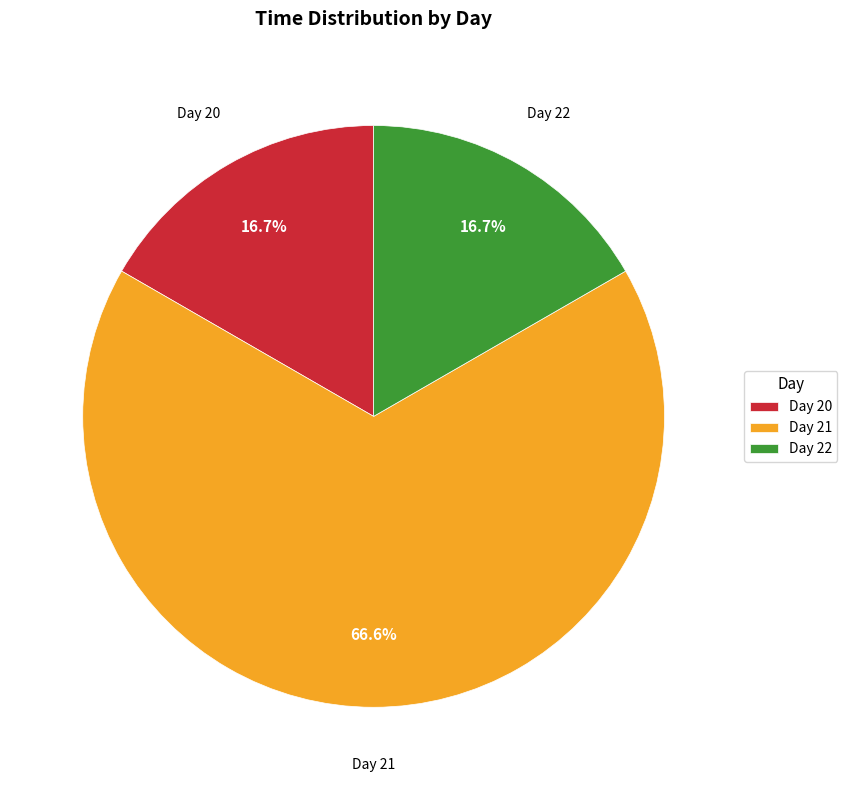

Is the sum of Day 21 and Day 20 greater than half?

Yes